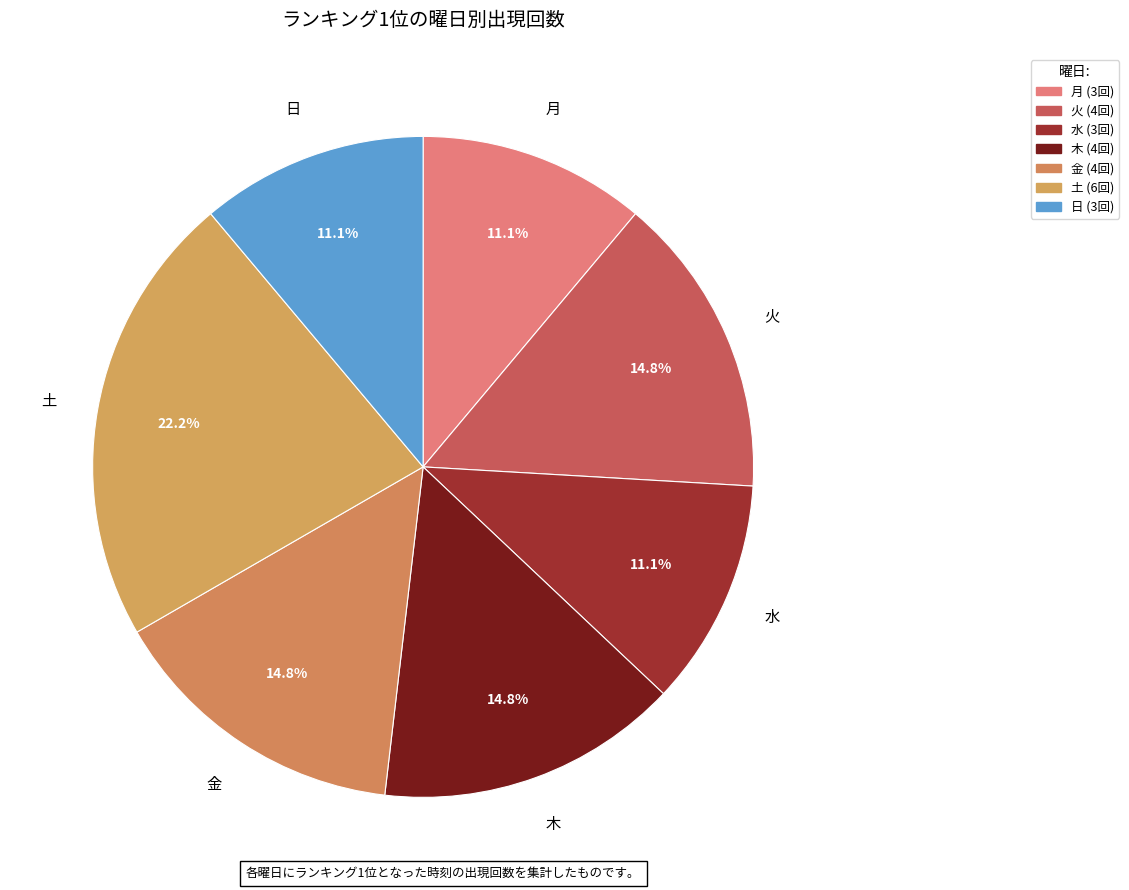

Which has a higher value, 月 or 金?

金